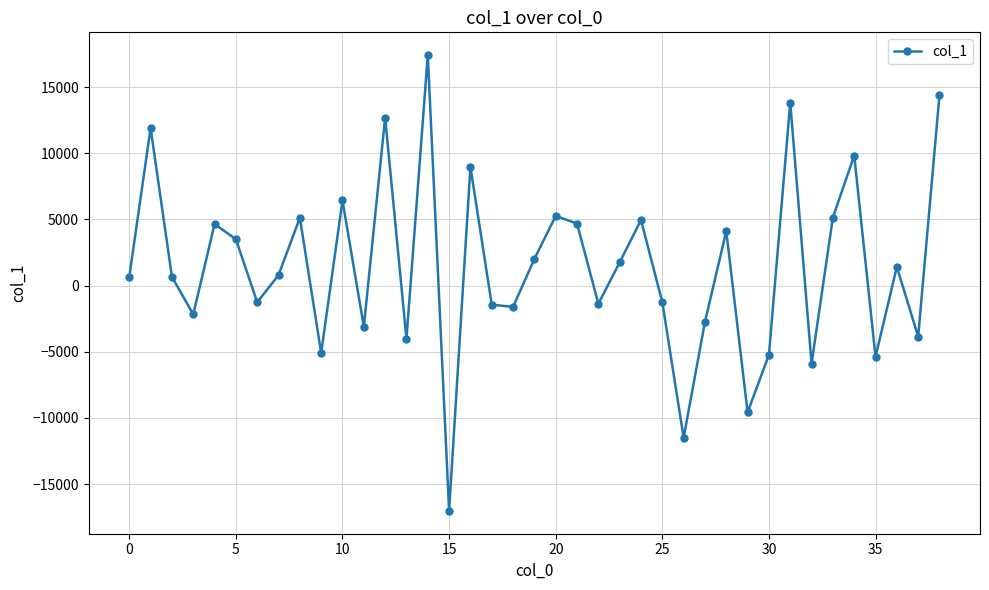

How many points are lower than both their immediate neighbors (excluding endpoints)?

13